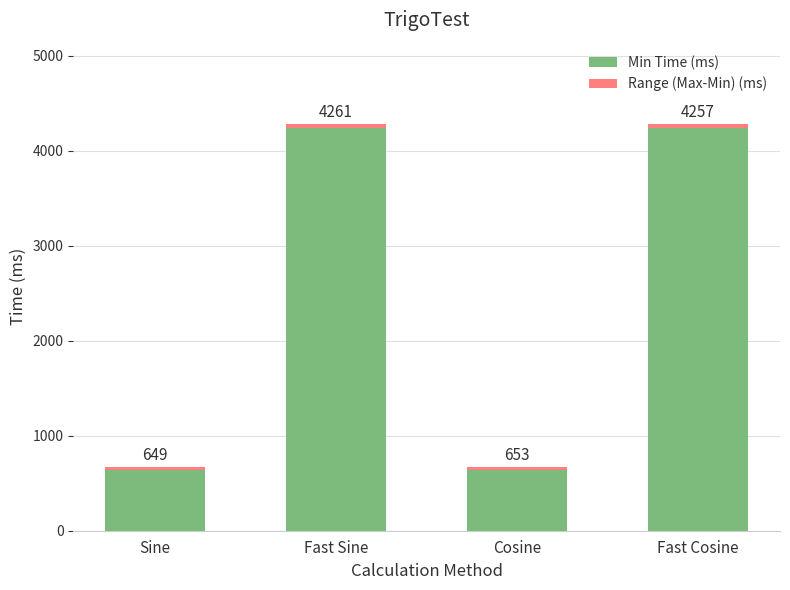

Are the bars horizontal?

No